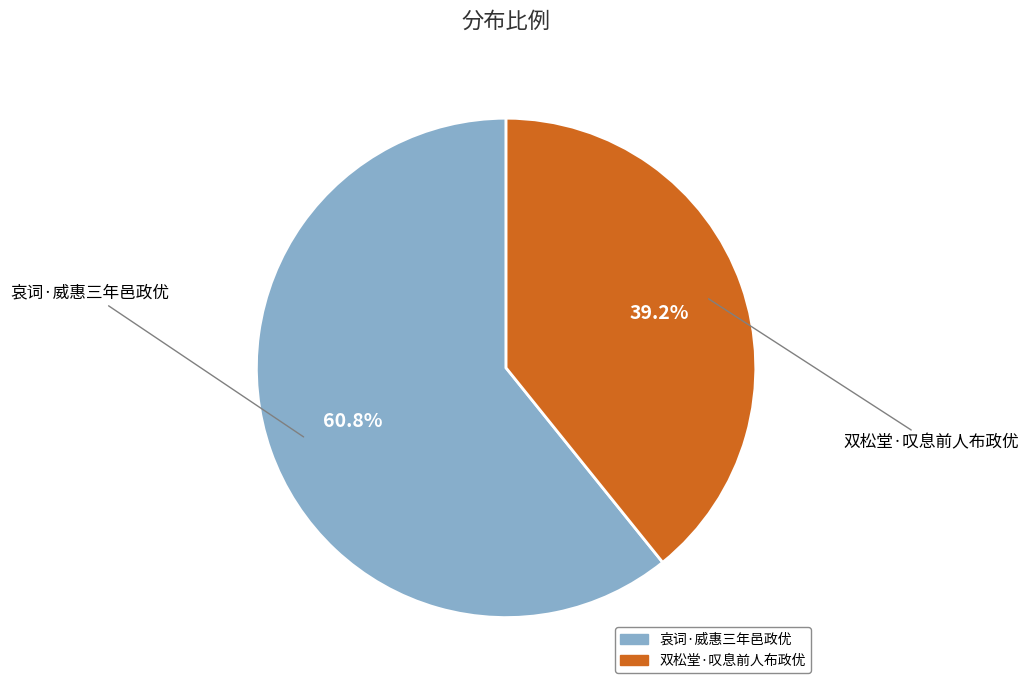

To the nearest percent, what is the difference between the 哀词·威惠三年邑政优 and 双松堂·叹息前人布政优 slice percentages?

22%